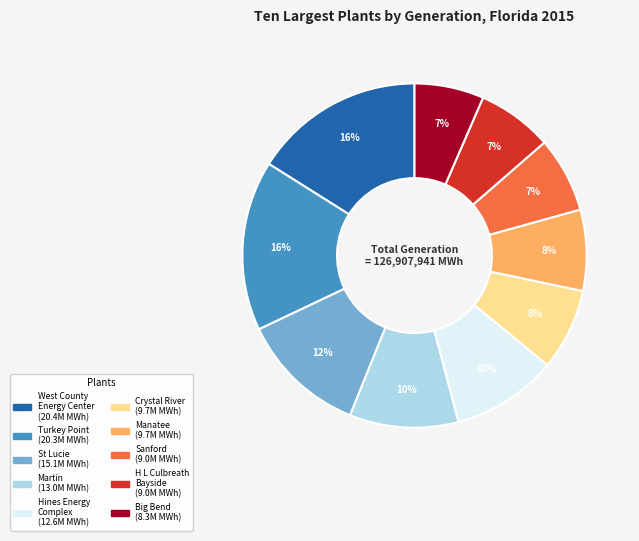

True or false: St Lucie accounts for 20% of the total.

False